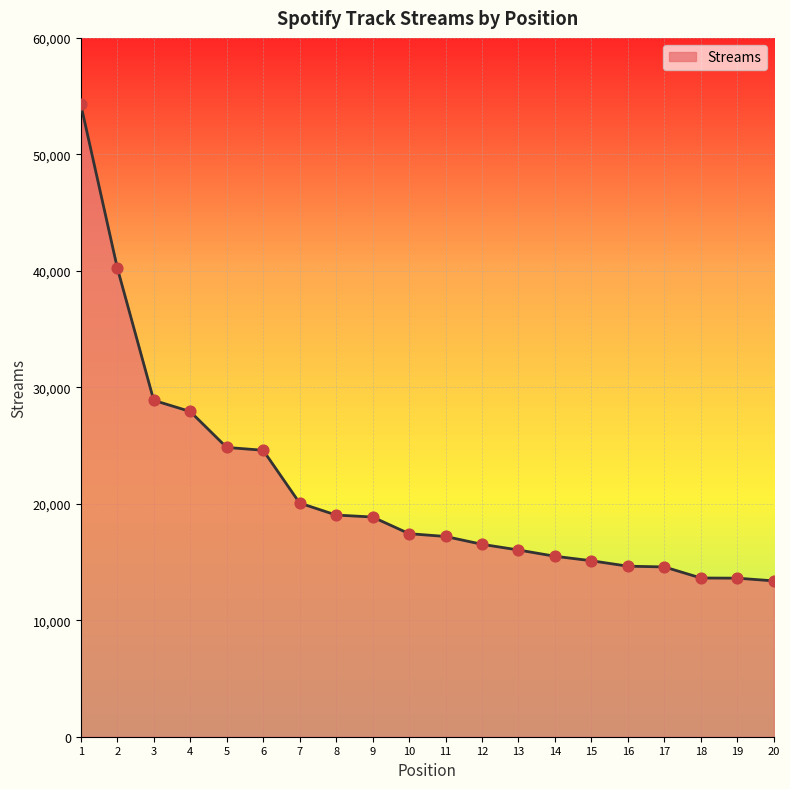

What is the ratio of the value at 19 to the value at 16?

0.9